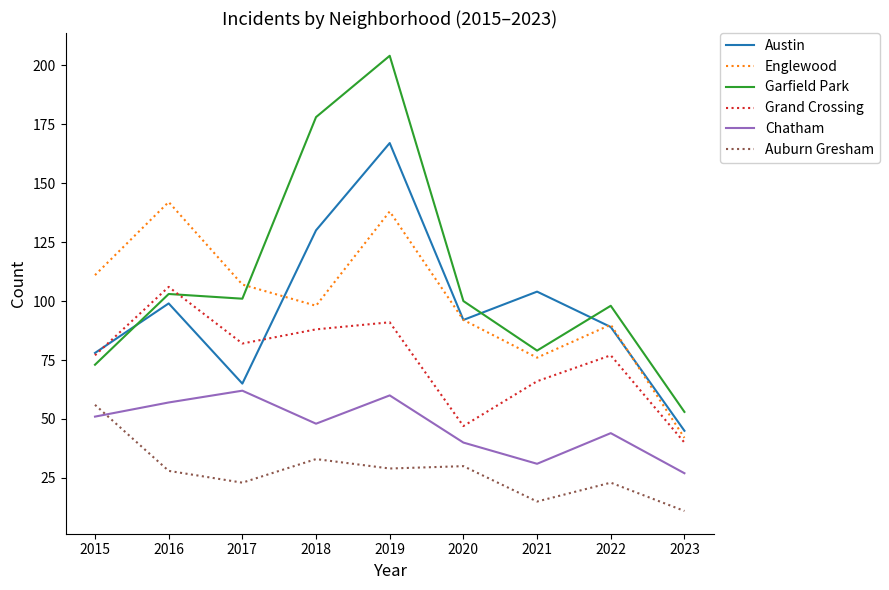

How many values in the Englewood series are below 98?

4